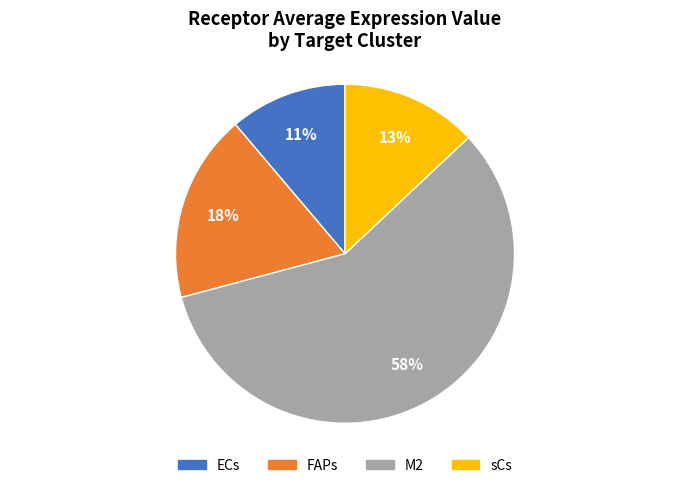

Between sCs and ECs, which is larger?

sCs